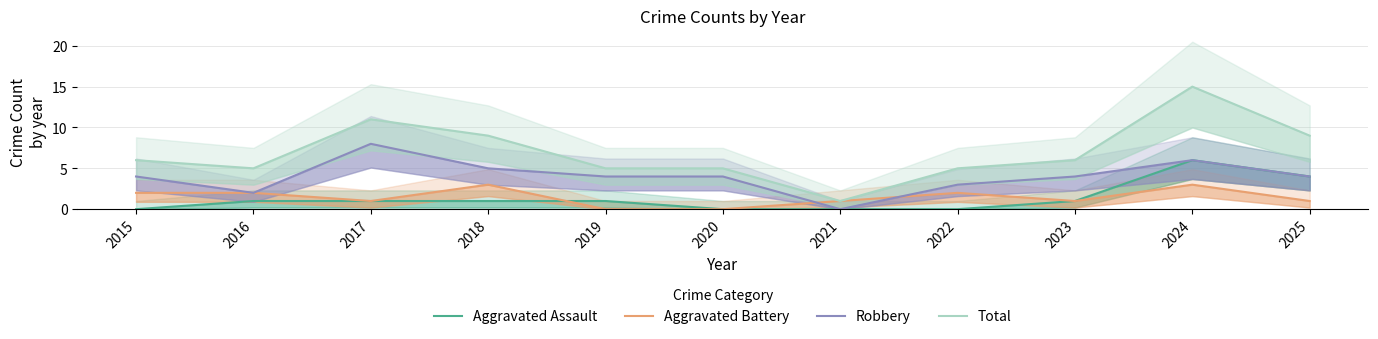

In Aggravated Battery, how many points are lower than both neighbors (excluding endpoints)?

2